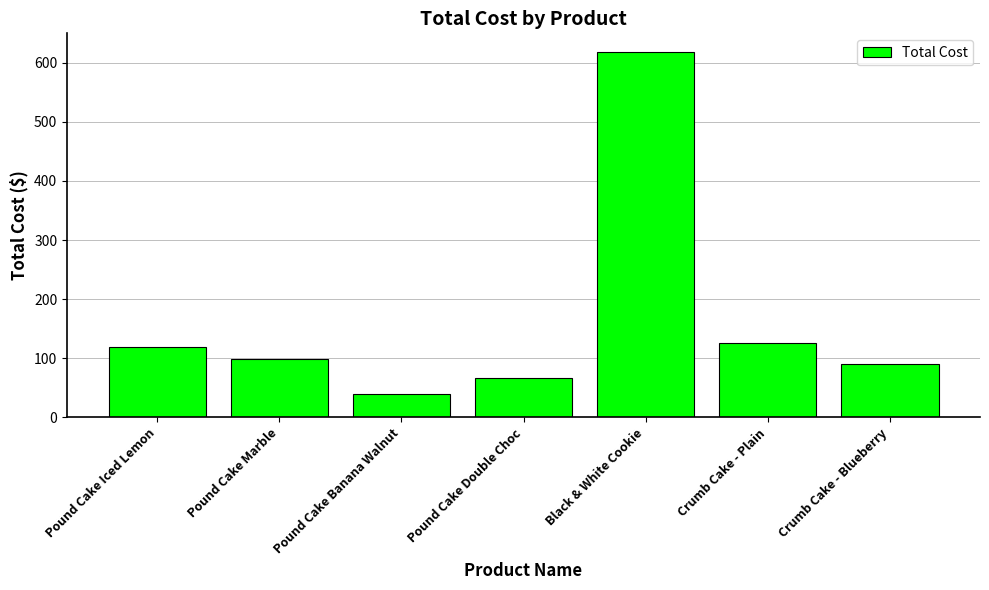

List the labels in order of value, largest first.

Black & White Cookie, Crumb Cake - Plain, Pound Cake Iced Lemon, Pound Cake Marble, Crumb Cake - Blueberry, Pound Cake Double Choc, Pound Cake Banana Walnut